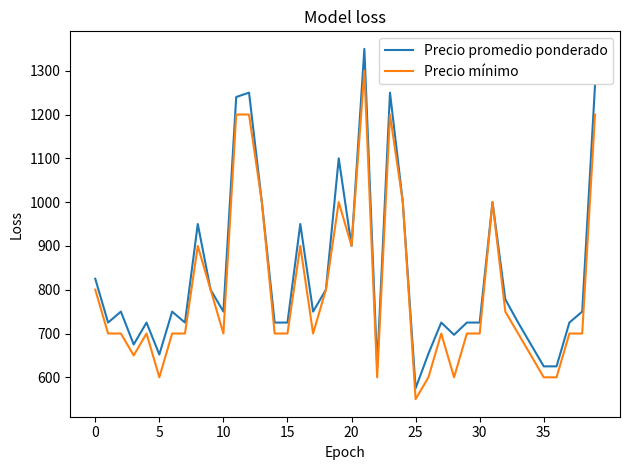

What is the minimum value shown in the chart?

550